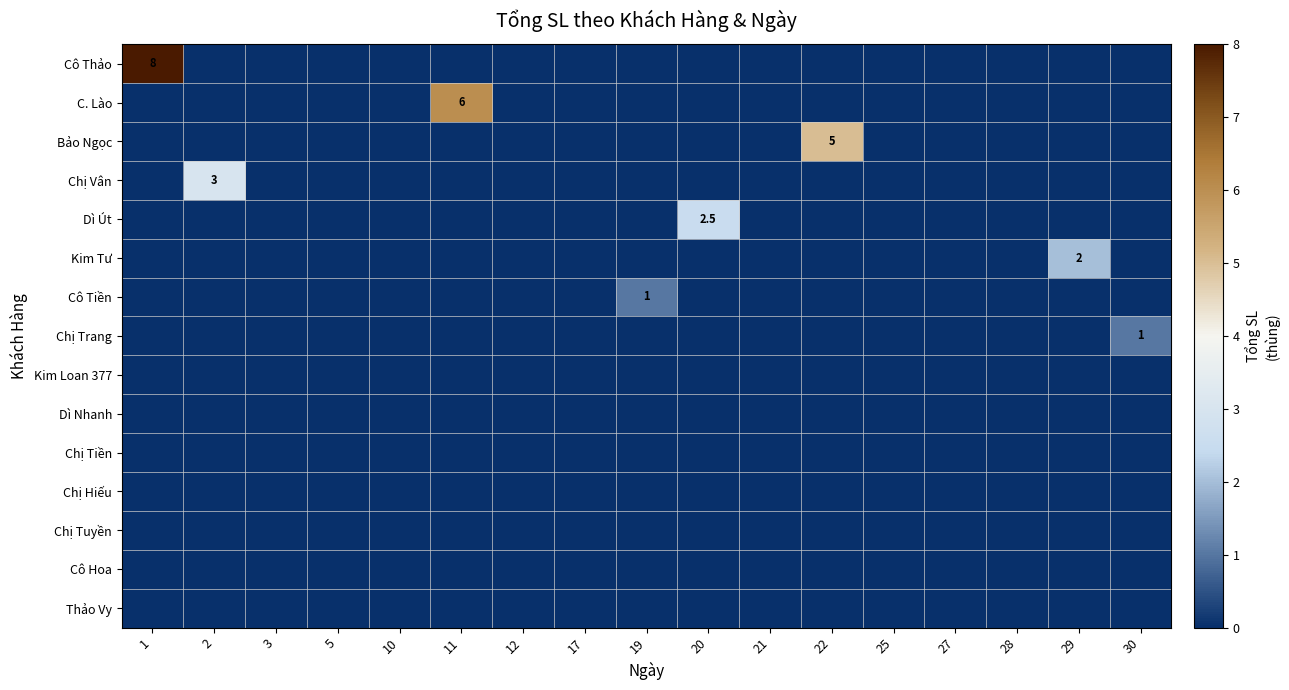

List the series in order of their peak value, highest first.

Cô Thảo, C. Lào, Bảo Ngọc, Chị Vân, Dì Út, Kim Tư, Cô Tiền, Chị Trang, Kim Loan 377, Dì Nhanh, Chị Tiền, Chị Hiếu, Chị Tuyền, Cô Hoa, Thảo Vy